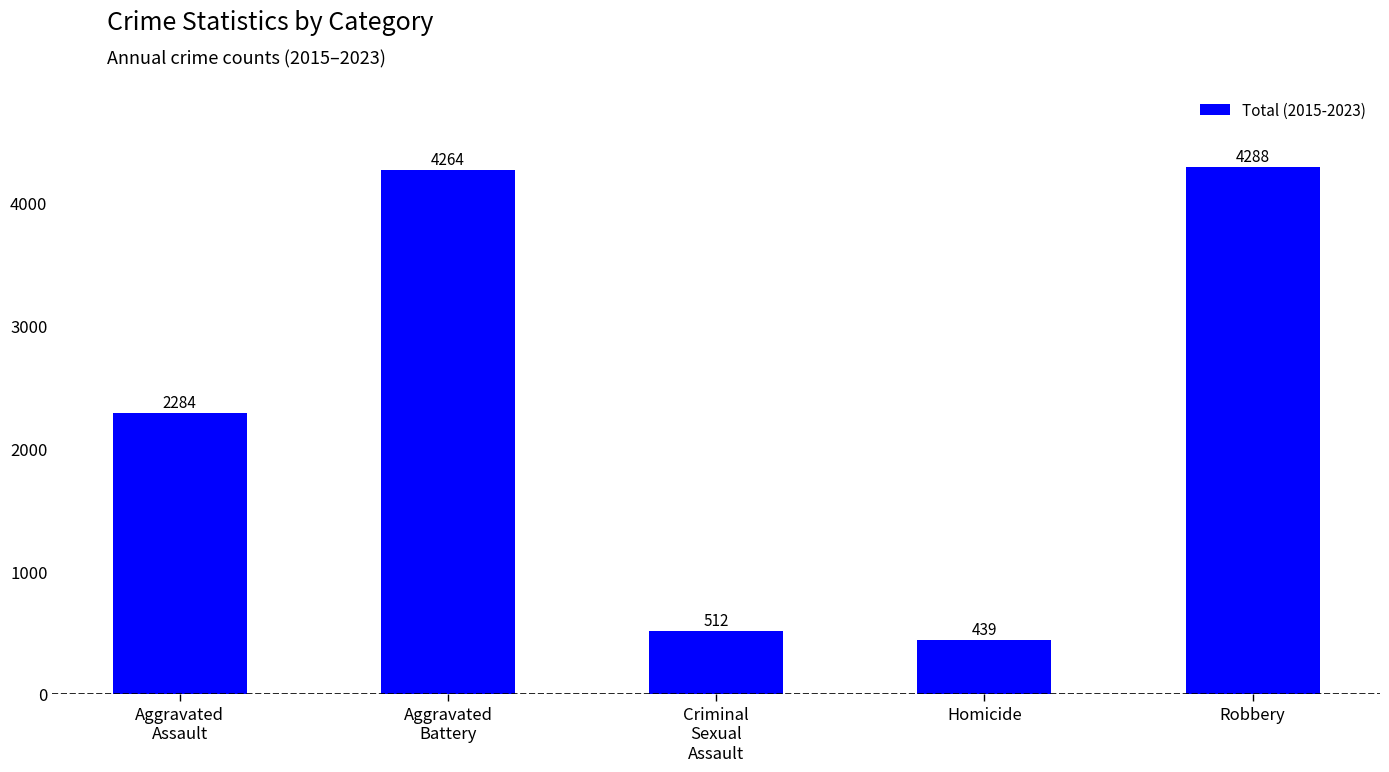

True or false: the data shows 1068 at Aggravated
Assault.

False